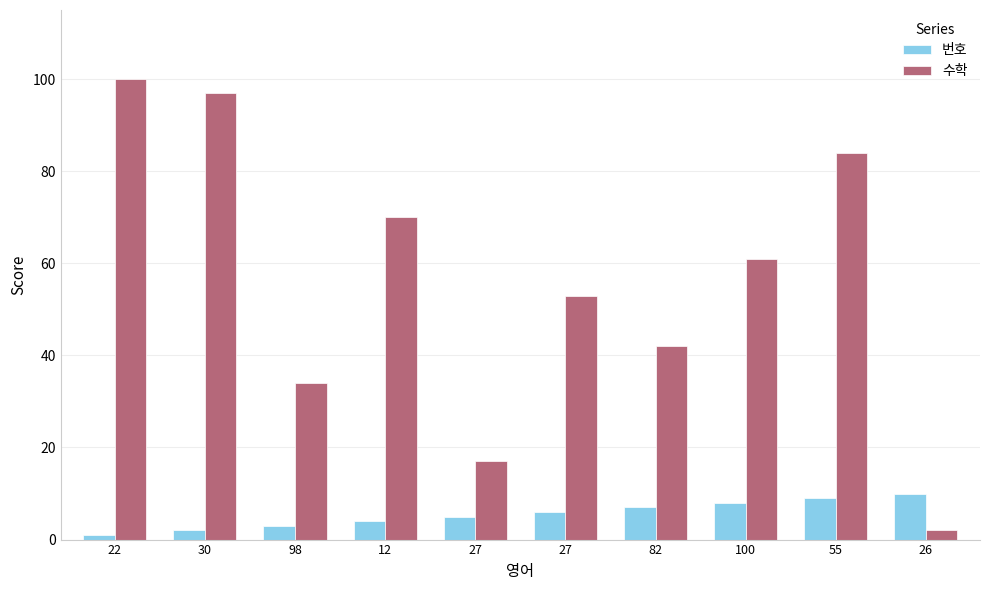

The 수학 series shows 53 at 27. True or false?

True